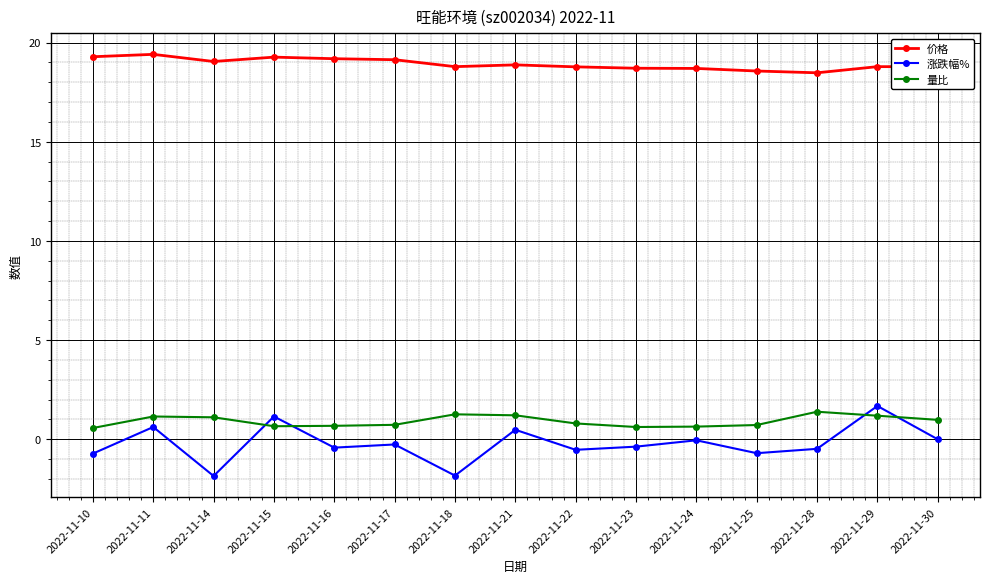

Which series changed the most between 2022-11-22 and 2022-11-30?

涨跌幅%